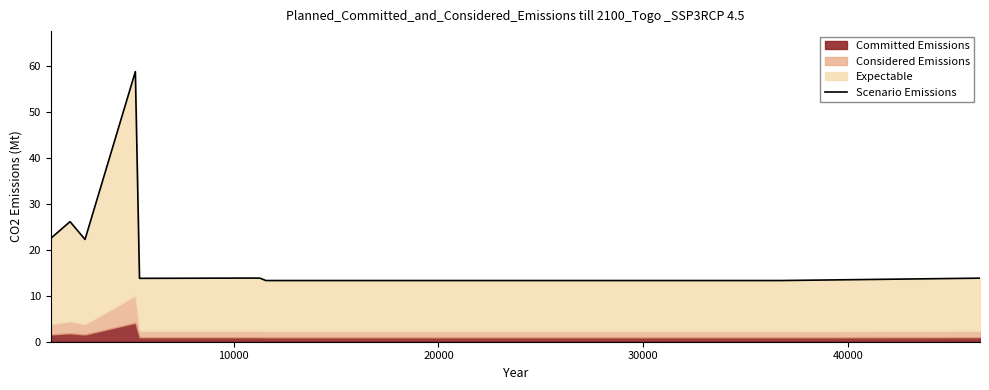

How many lines are shown in the chart?

1